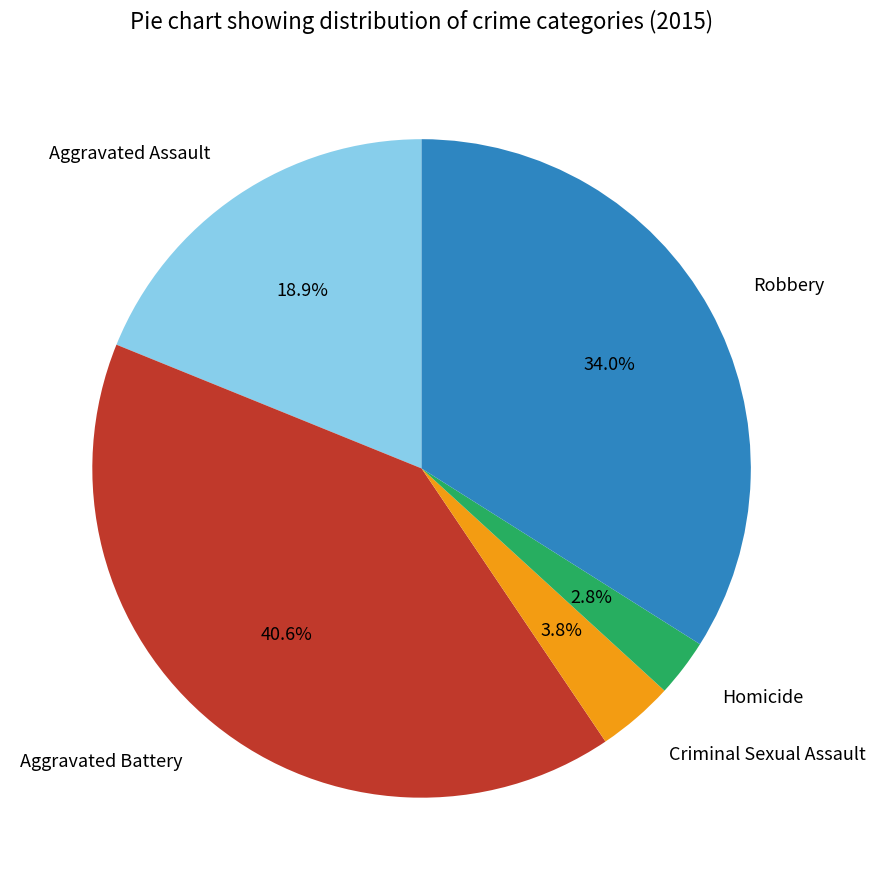

Is Homicide the majority of the pie?

No